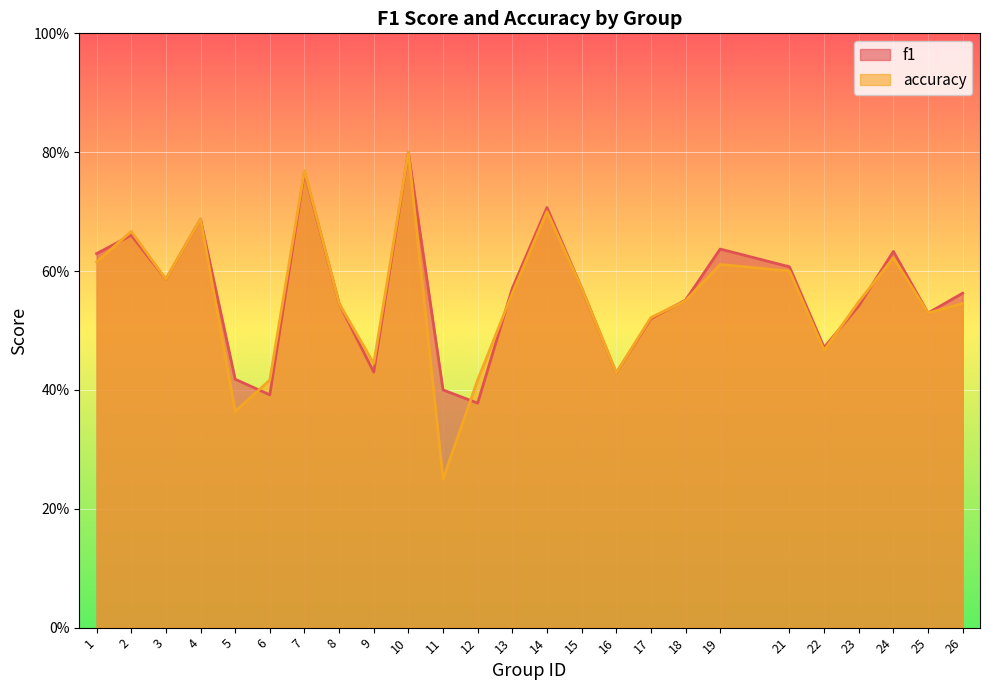

Reading left to right, list all the values displayed in this chart.

f1: 1=0.6	2=0.7	3=0.6	4=0.7	5=0.4	6=0.4	7=0.8	8=0.5	9=0.4	10=0.8	11=0.4	12=0.4	13=0.6	14=0.7	15=0.6	16=0.4	17=0.5	18=0.6	19=0.6	21=0.6	22=0.5	23=0.5	24=0.6	25=0.5	26=0.6
accuracy: 1=0.6	2=0.7	3=0.6	4=0.7	5=0.4	6=0.4	7=0.8	8=0.5	9=0.4	10=0.8	11=0.2	12=0.4	13=0.6	14=0.7	15=0.6	16=0.4	17=0.5	18=0.6	19=0.6	21=0.6	22=0.5	23=0.5	24=0.6	25=0.5	26=0.5